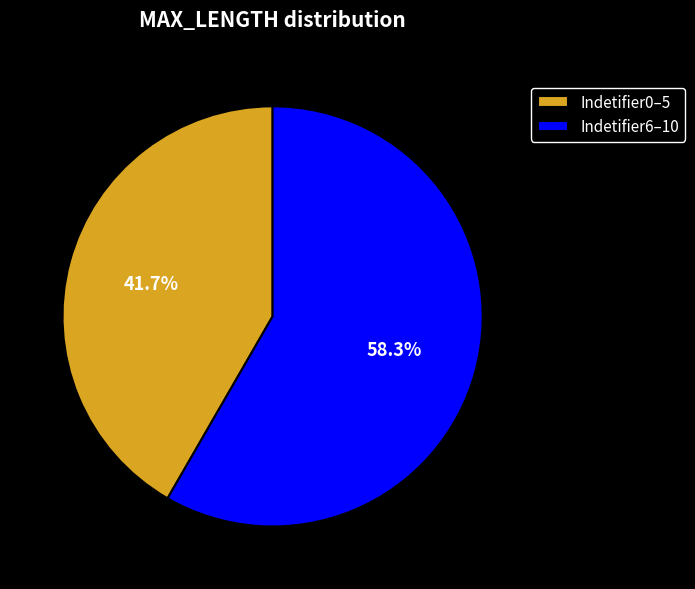

How many segments does this pie chart have?

2